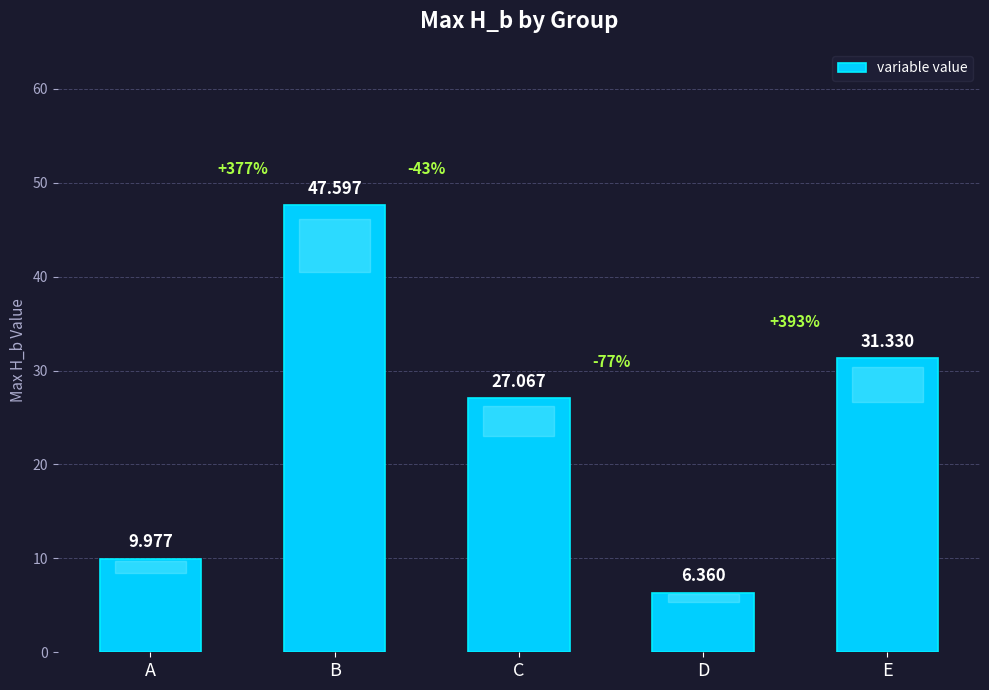

Between C and D, which is larger?

C